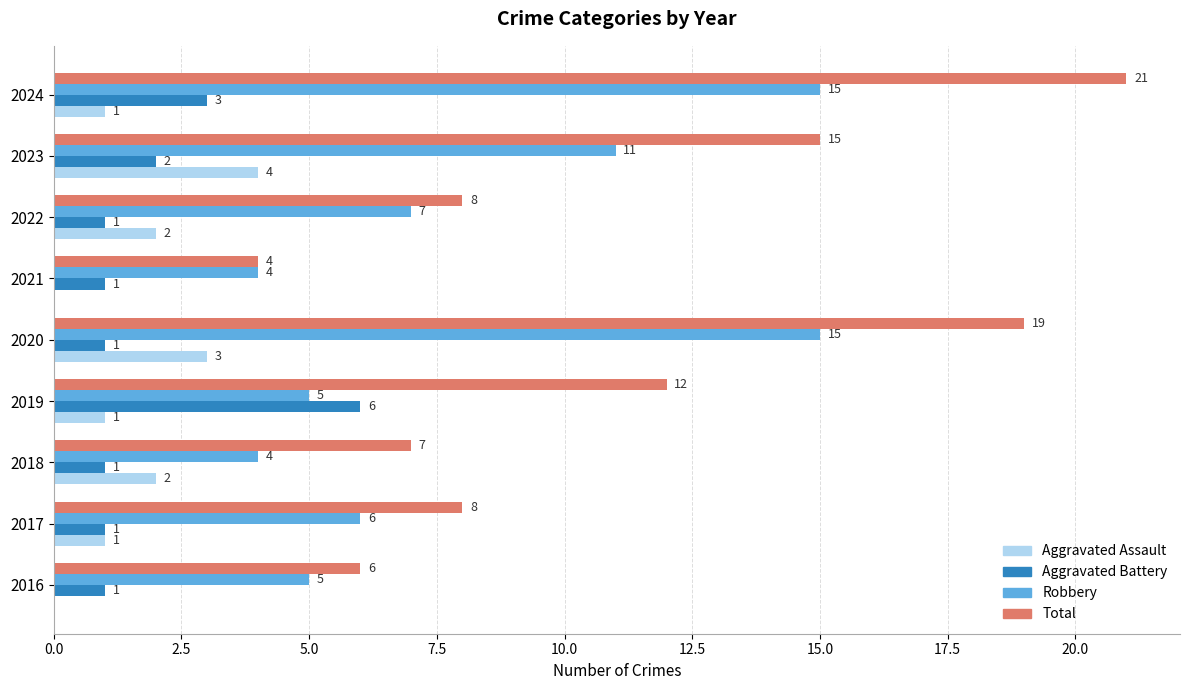

At which category is the sum across all series the highest?

2024